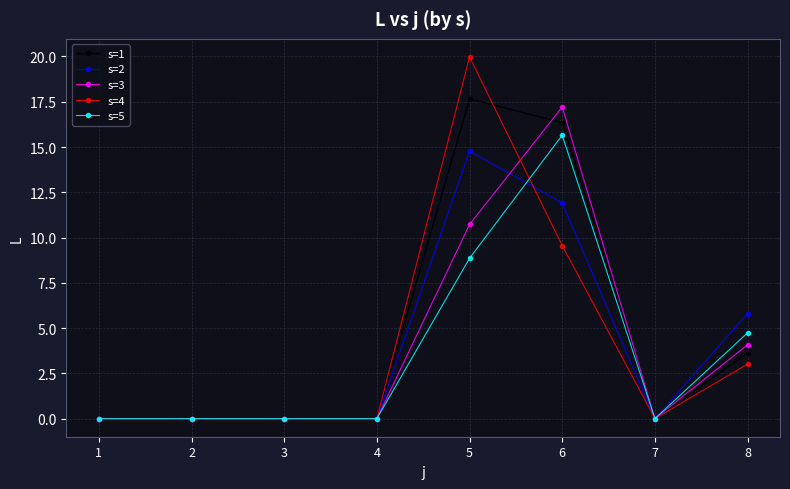

Where is s=1 nearest to the value 8?

8